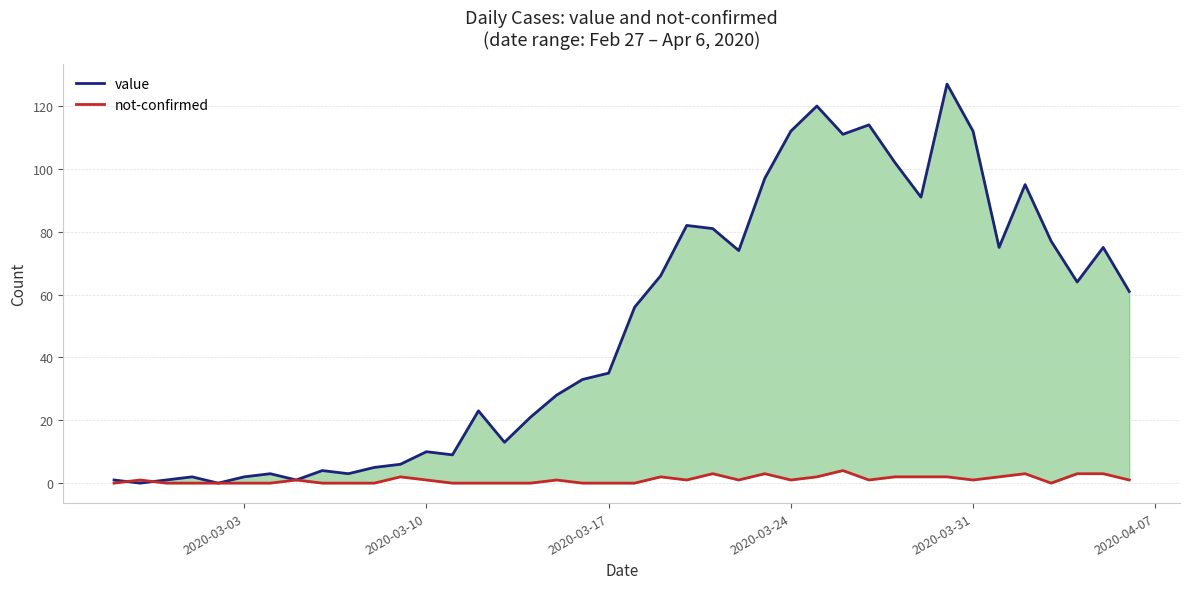

How many interior local peaks does the value series have?

11